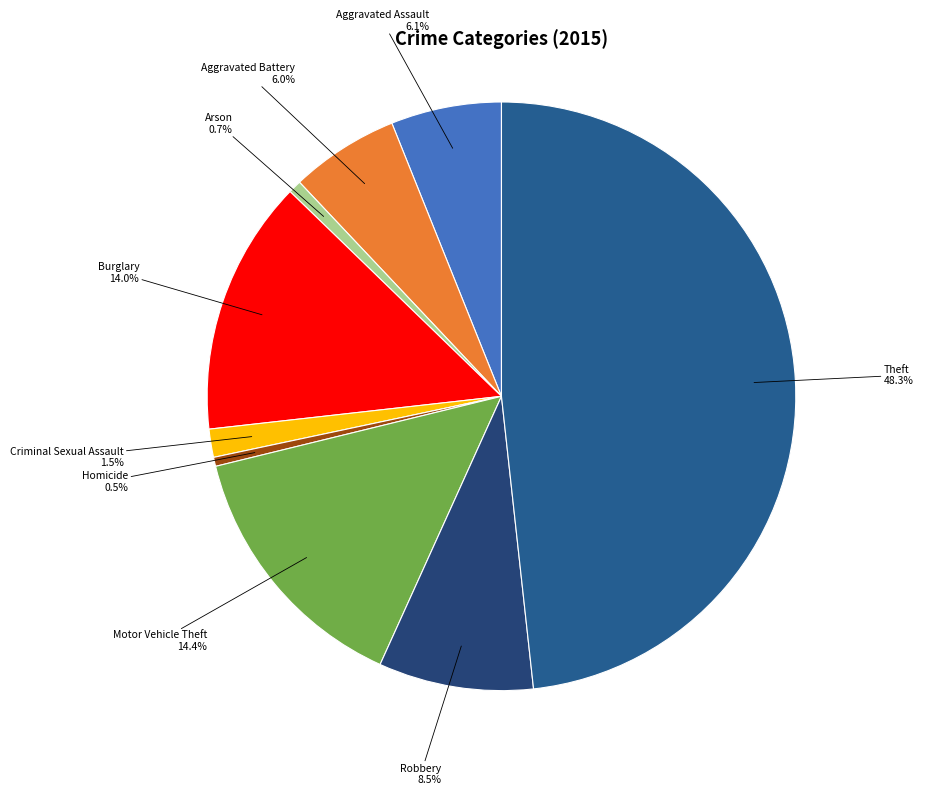

Count the number of slices in the pie.

9